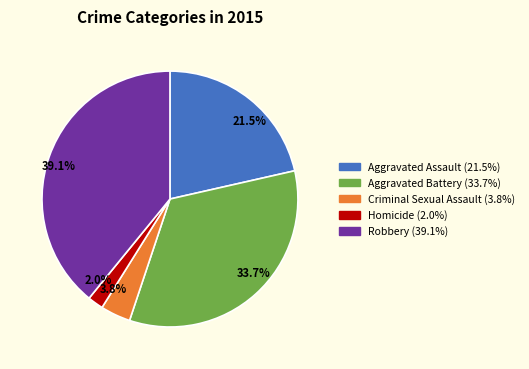

What is the total percentage of 39.1% and 2.0%?

41.1%